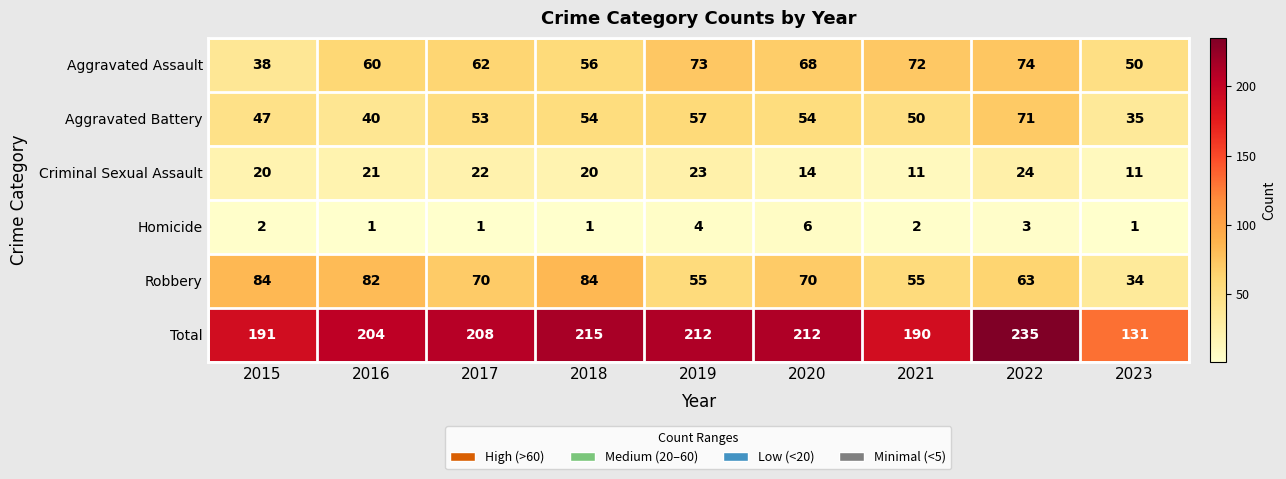

The value of Aggravated Battery at 2021 is 68. True or false?

False